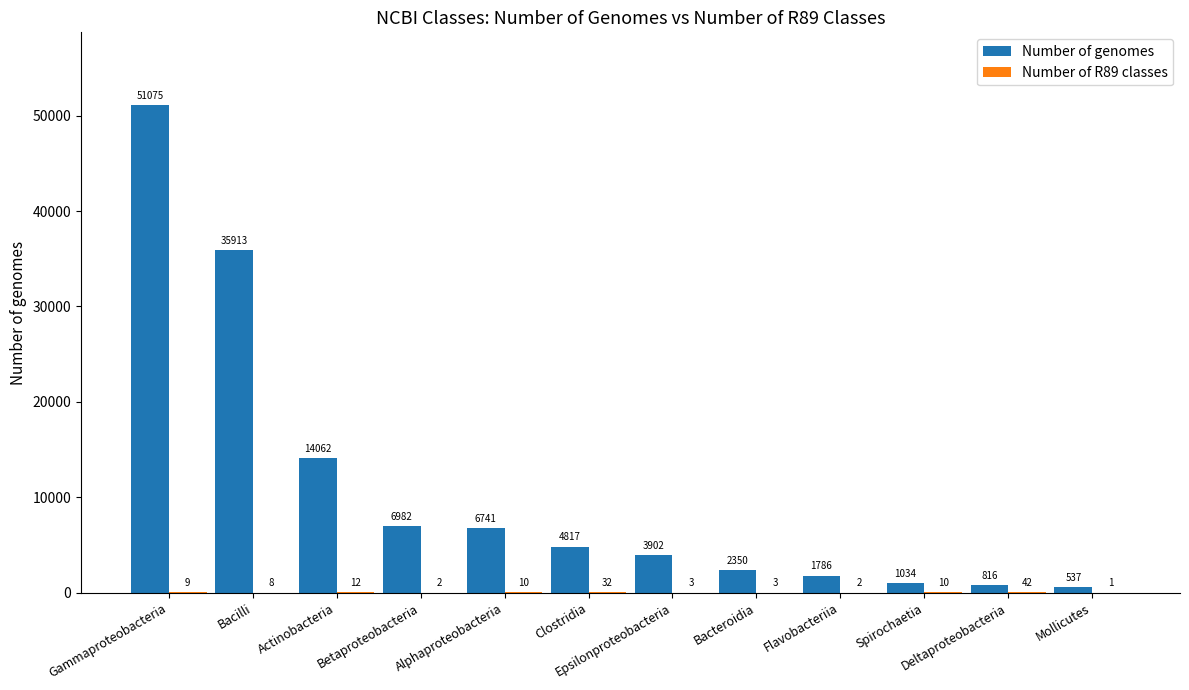

How many groups of bars are there?

12